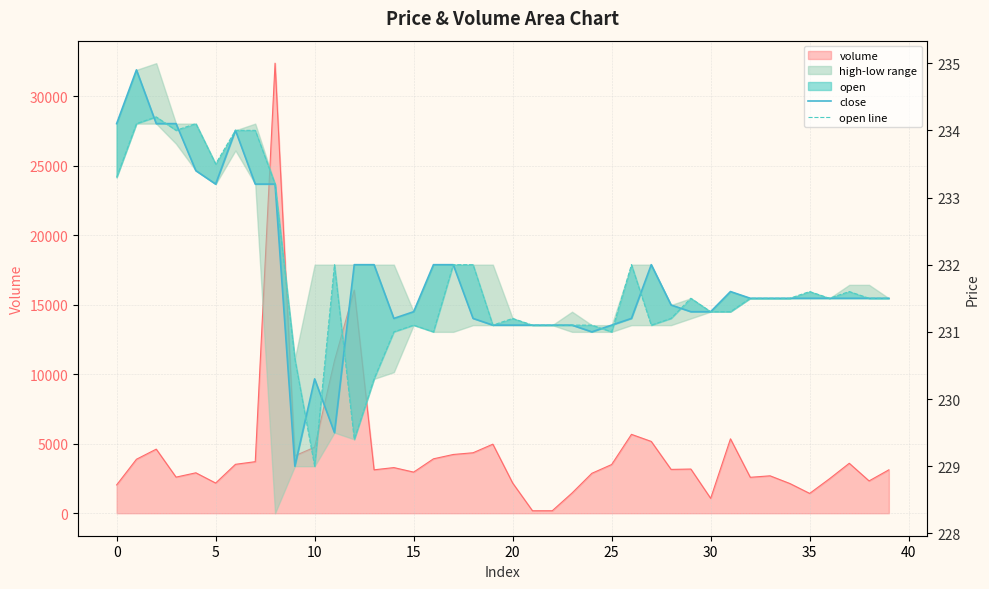

What is the label of the 31st point from the left?

30